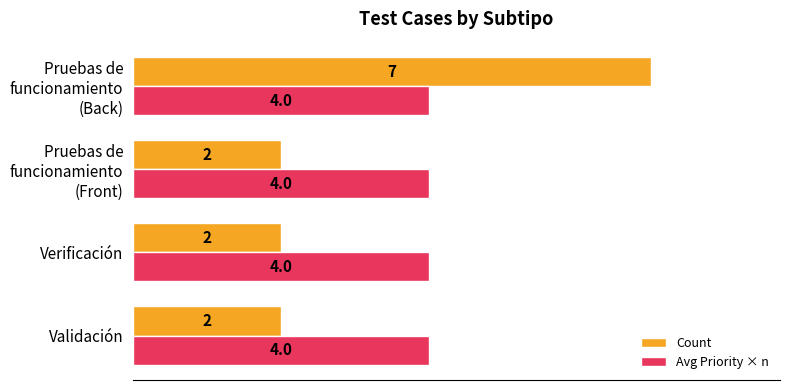

Rank the series by their maximum value, from lowest to highest.

Avg Priority × n, Count